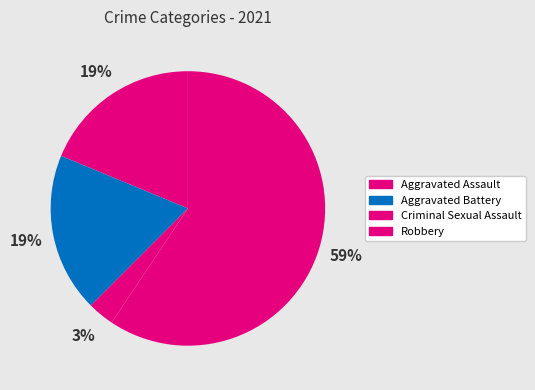

Is there a majority slice in this chart?

Yes